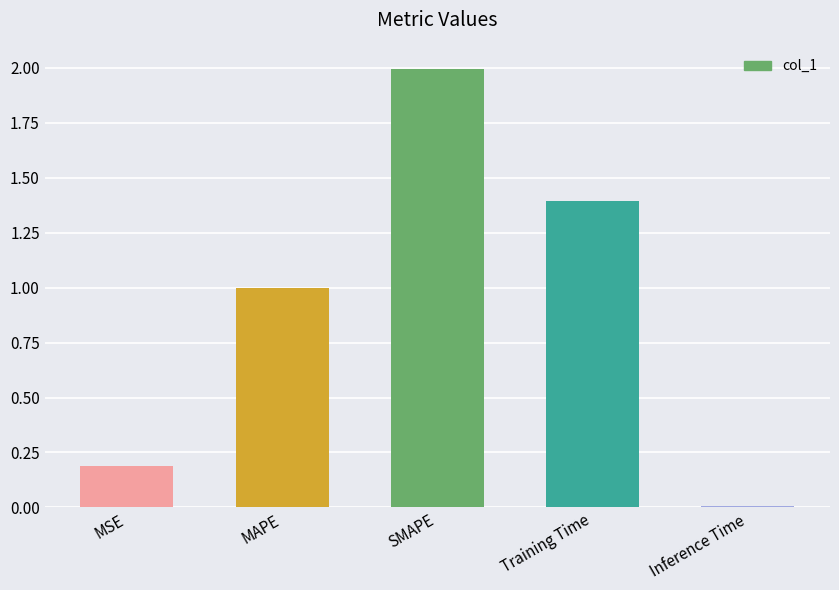

Are the bars grouped side by side (vs. stacked)?

No